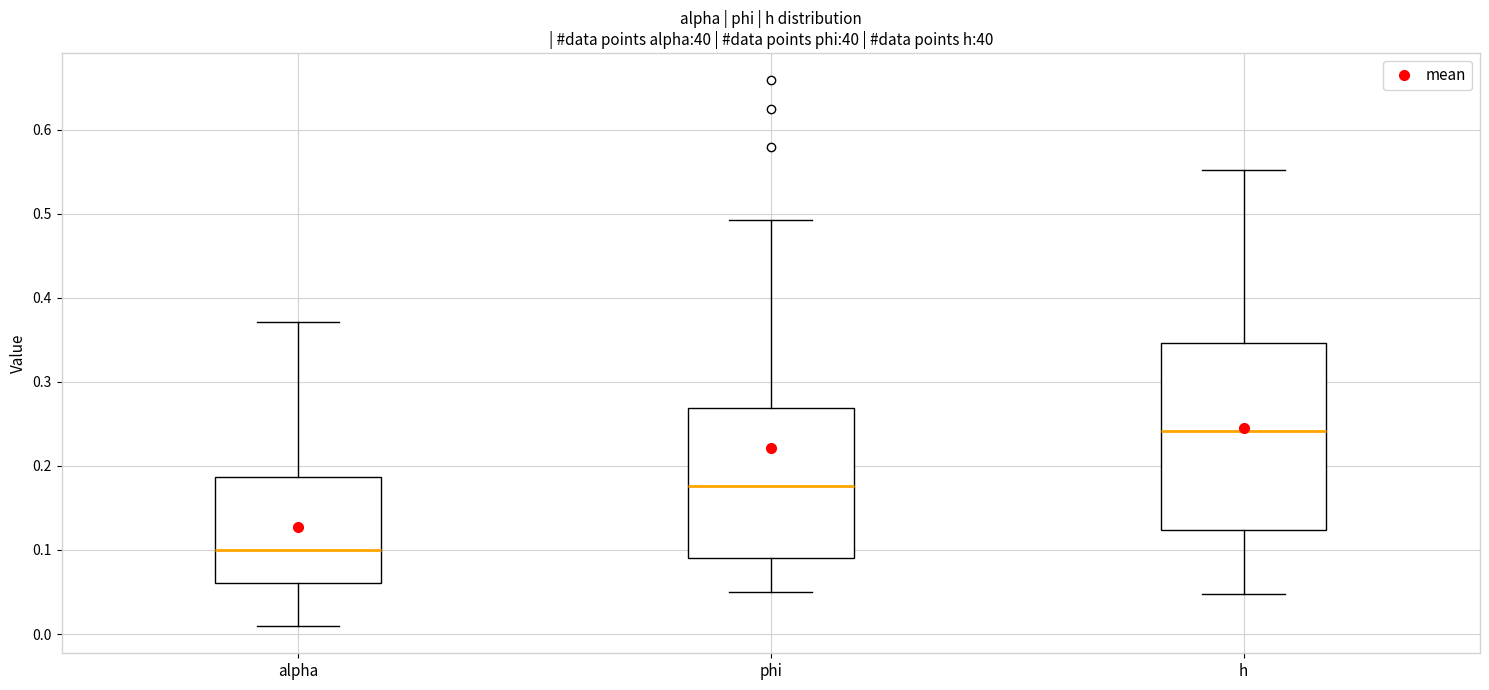

Which box has the lowest median line?

alpha